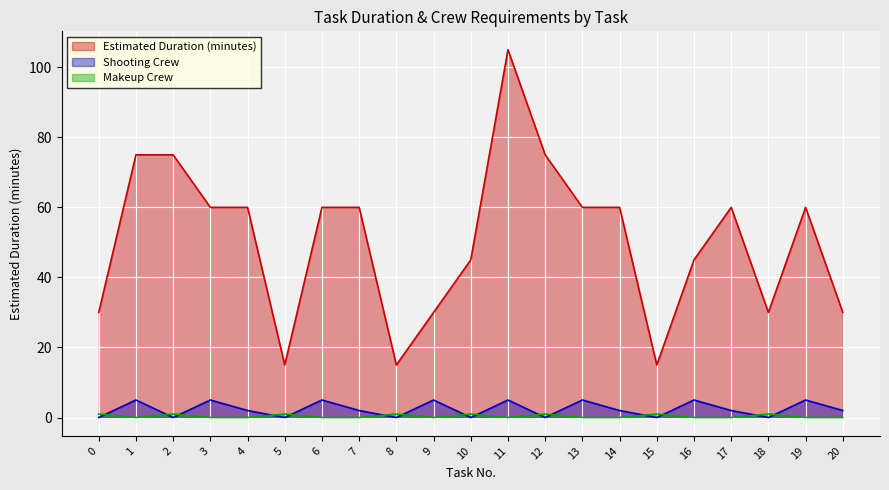

What value does the Estimated Duration (minutes) series have at 0, to the nearest 5?

30